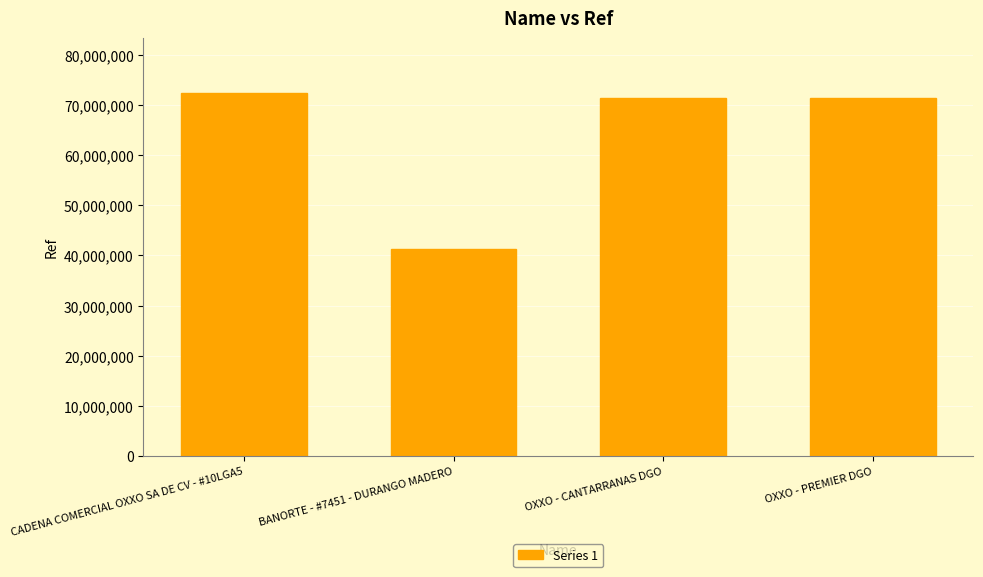

The value at BANORTE - #7451 - DURANGO MADERO is 28385272. True or false?

False